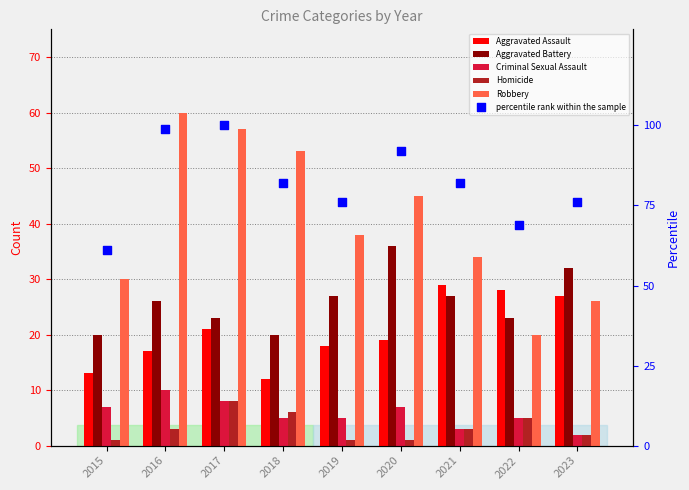

What is the total value across all series at 2017?

217